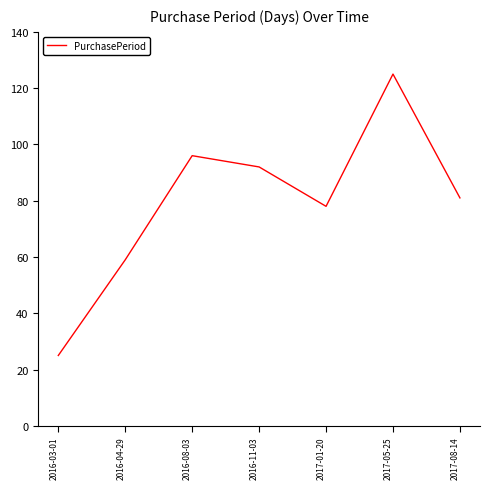

The value at 2016-04-29 is 59. True or false?

True